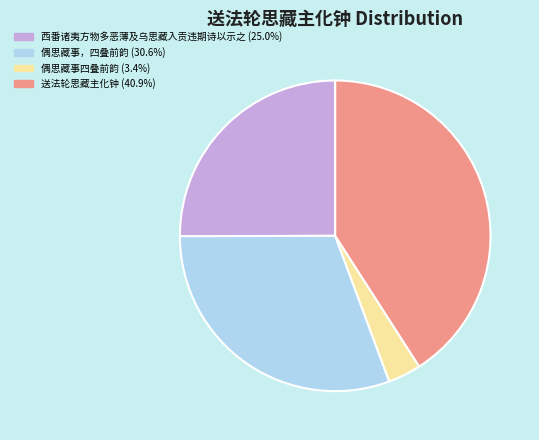

Is it true that 偶思藏事四叠前韵 is 3% of the pie?

True